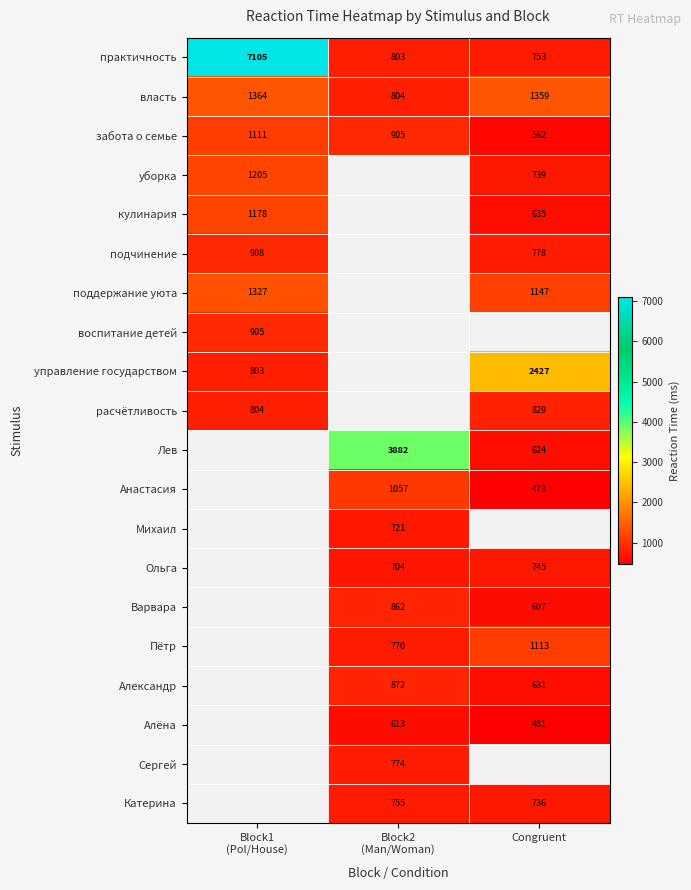

Count the забота о семье values in the range 562 to 1111.

3